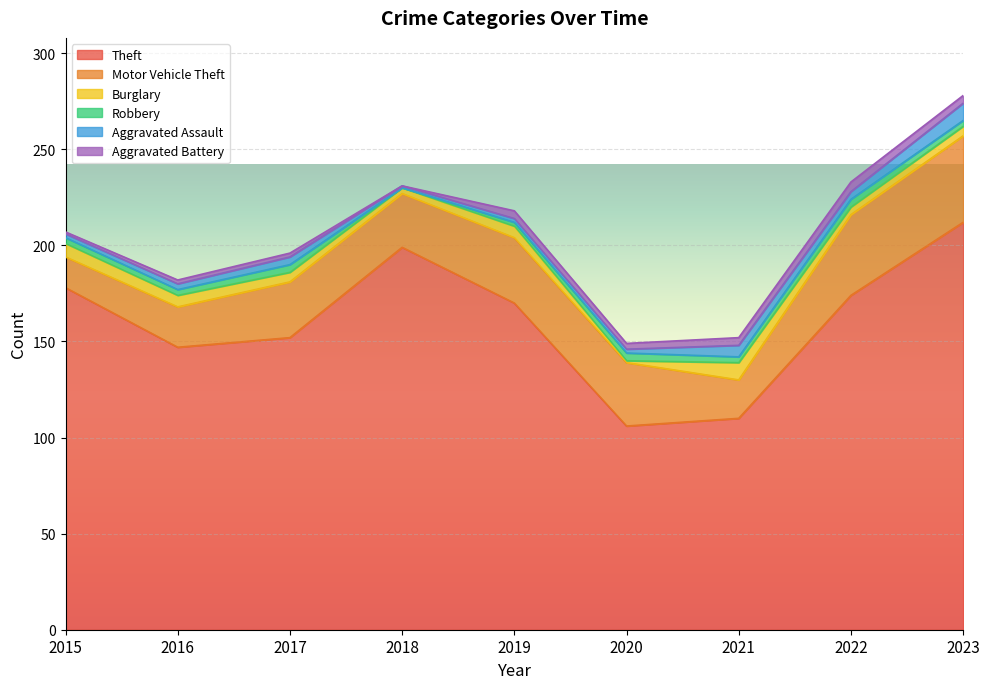

Rank the series at 2021 from lowest to highest value.

Robbery, Aggravated Battery, Aggravated Assault, Burglary, Motor Vehicle Theft, Theft